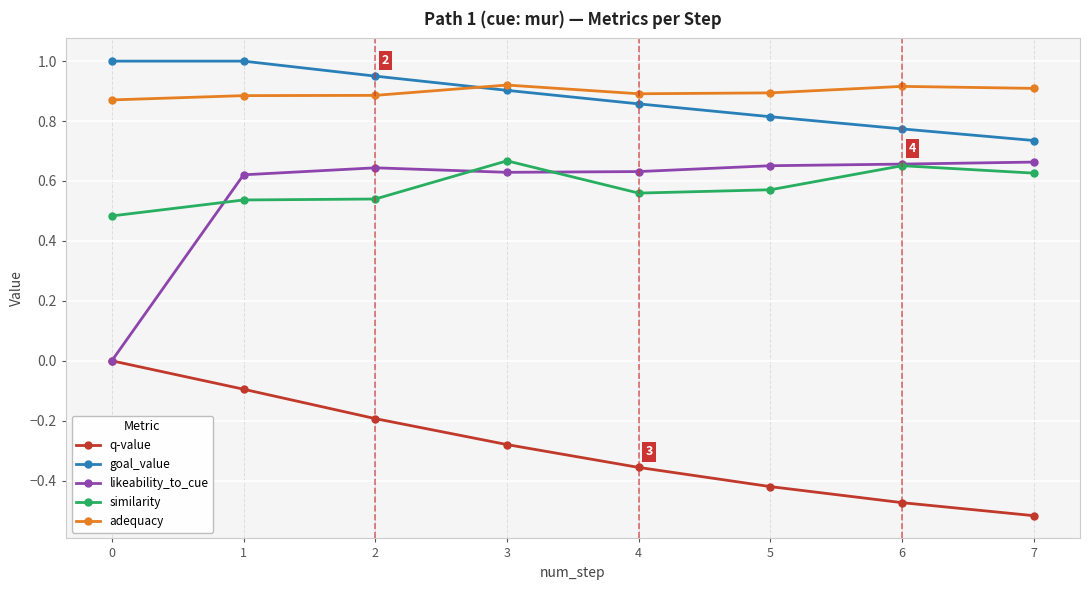

How many lines are shown in the chart?

5